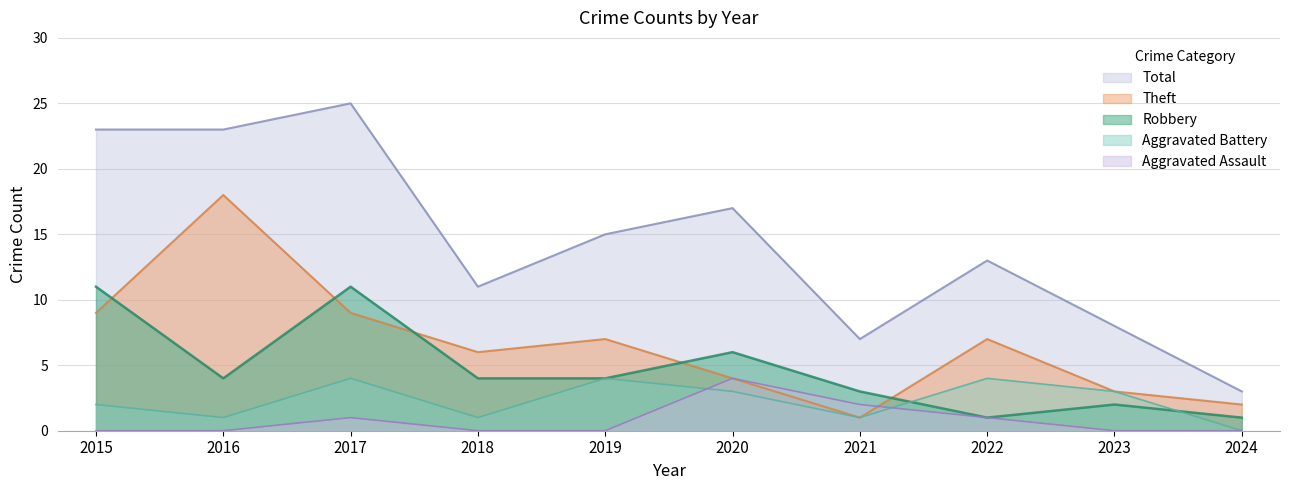

Does the chart have visible grid lines?

Yes